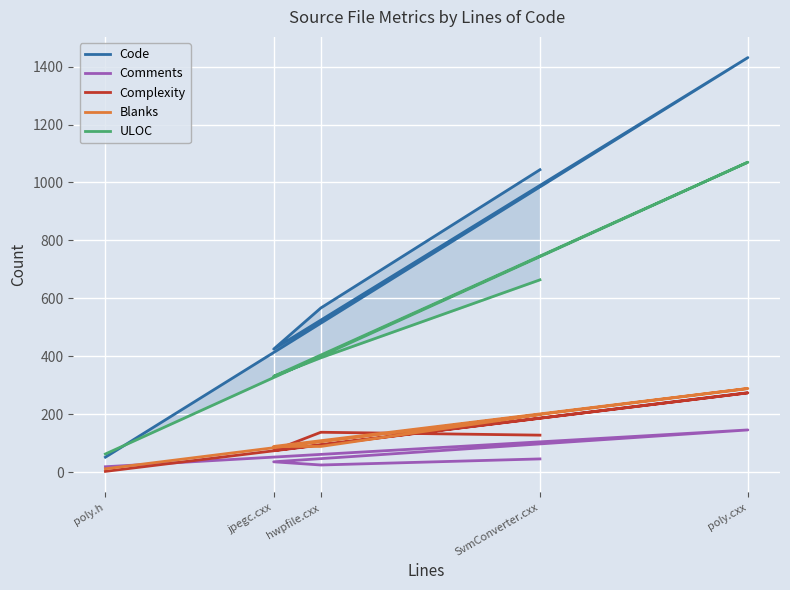

The value of Comments at poly.cxx is 146. True or false?

True